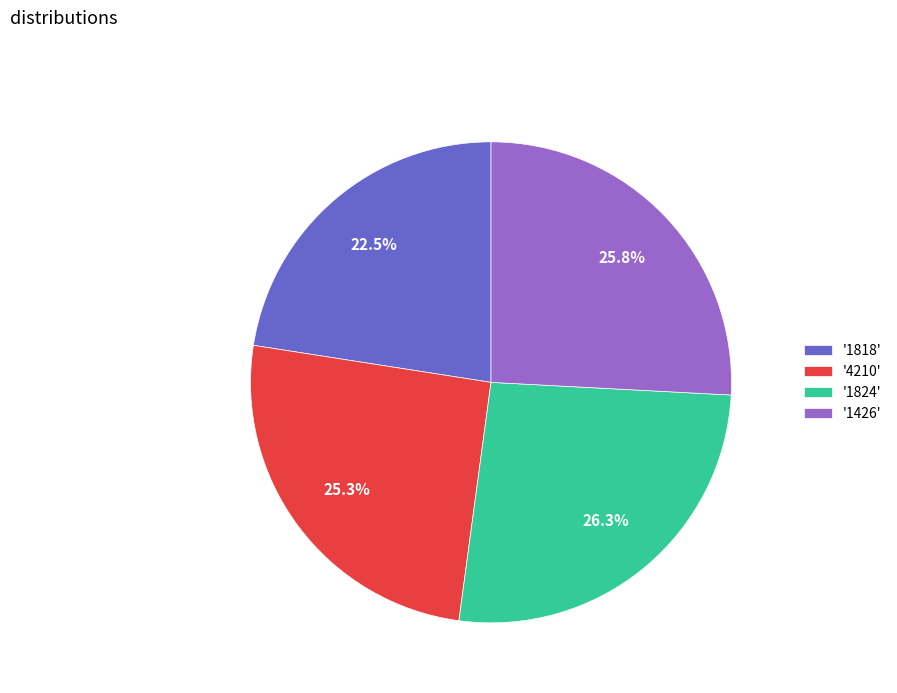

How many segments does this pie chart have?

4